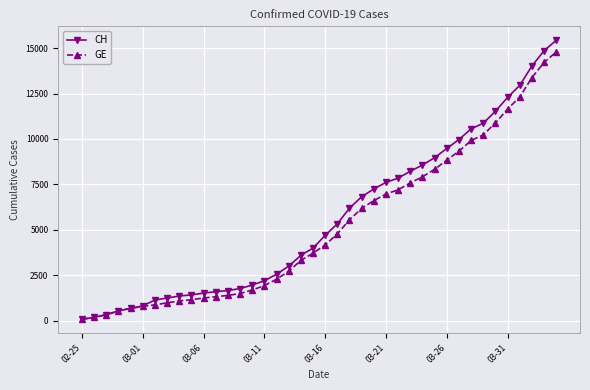

What is the greatest value displayed?

15433